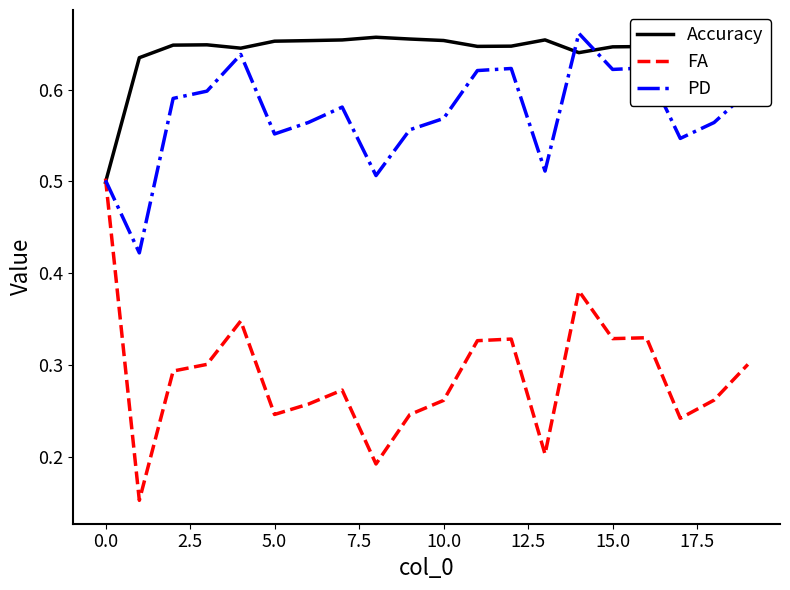

List the series in order of their overall mean, highest first.

Accuracy, PD, FA